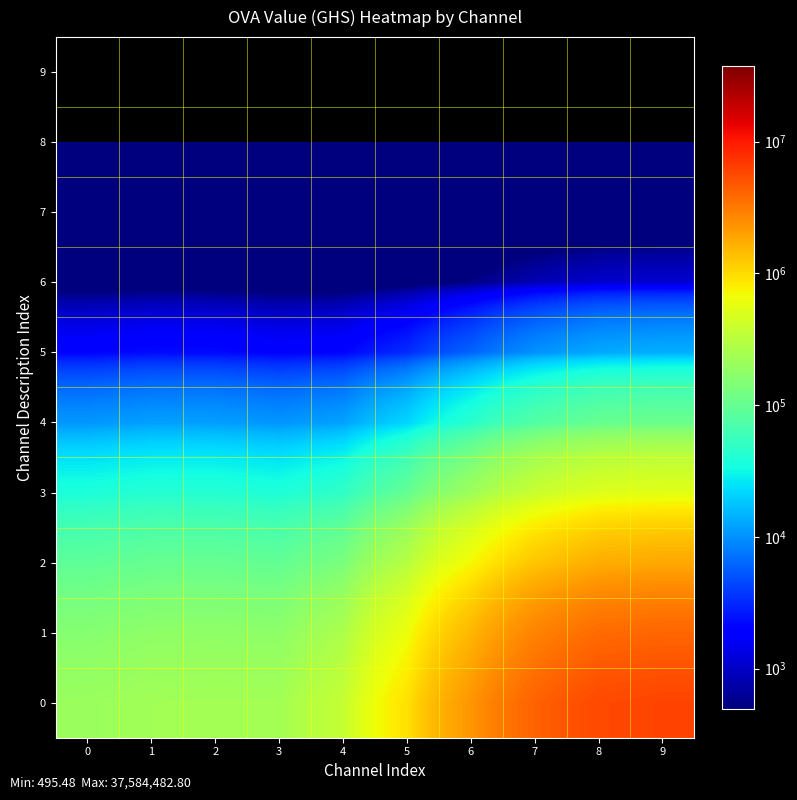

Which has a higher value, 6 or 4?

6